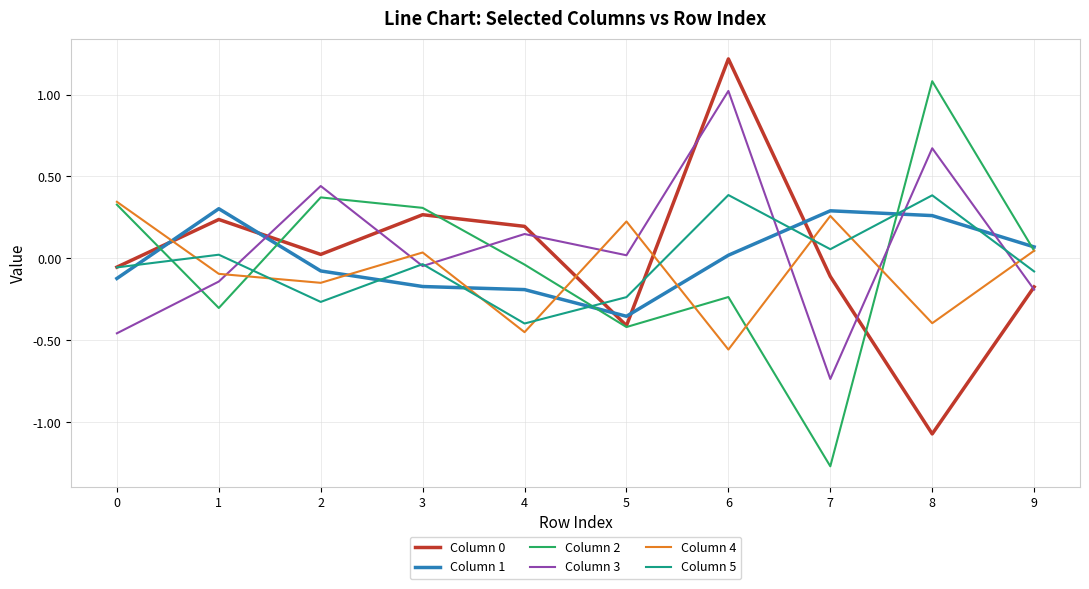

The Column 0 series shows -1.9 at 8. True or false?

False